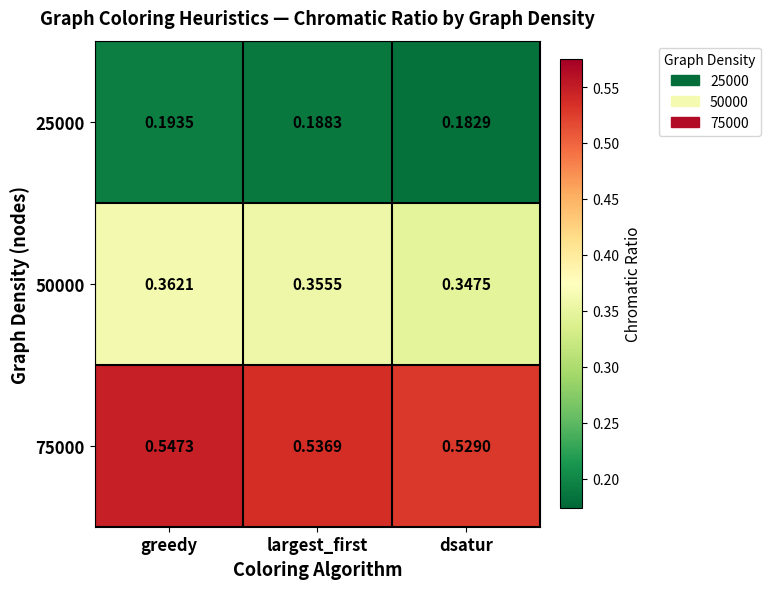

Which category has the lowest value in the 75000 series?

dsatur